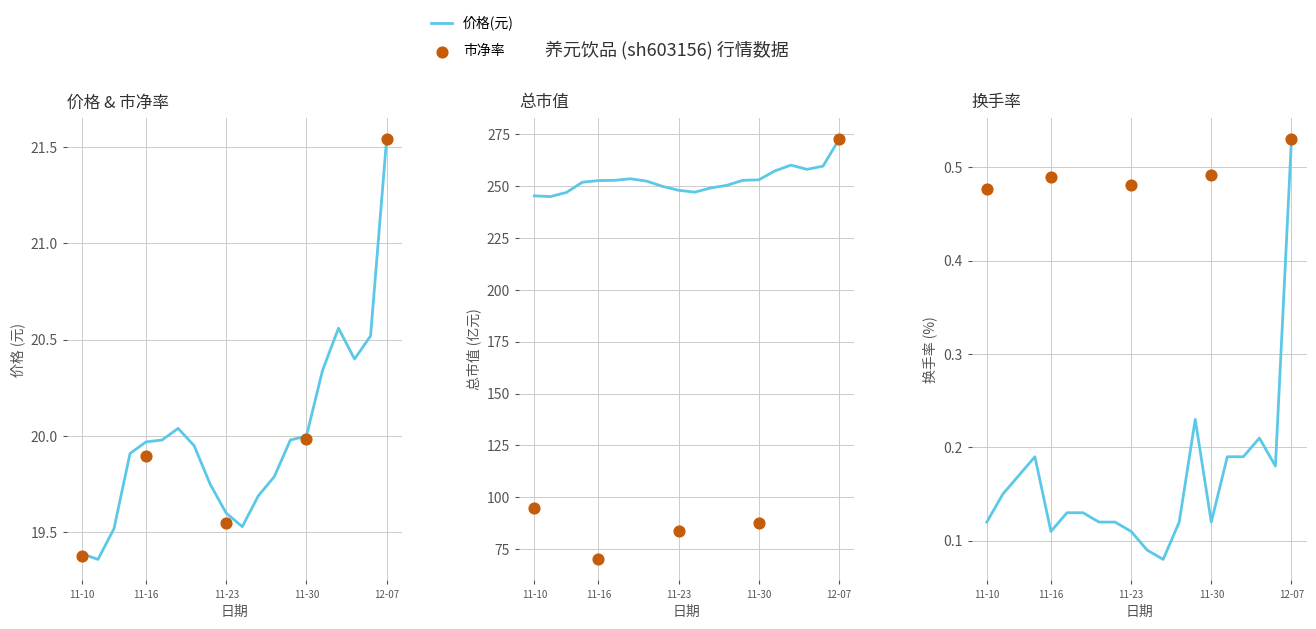

The 价格(元) series shows 7.3 at 11-10. True or false?

False